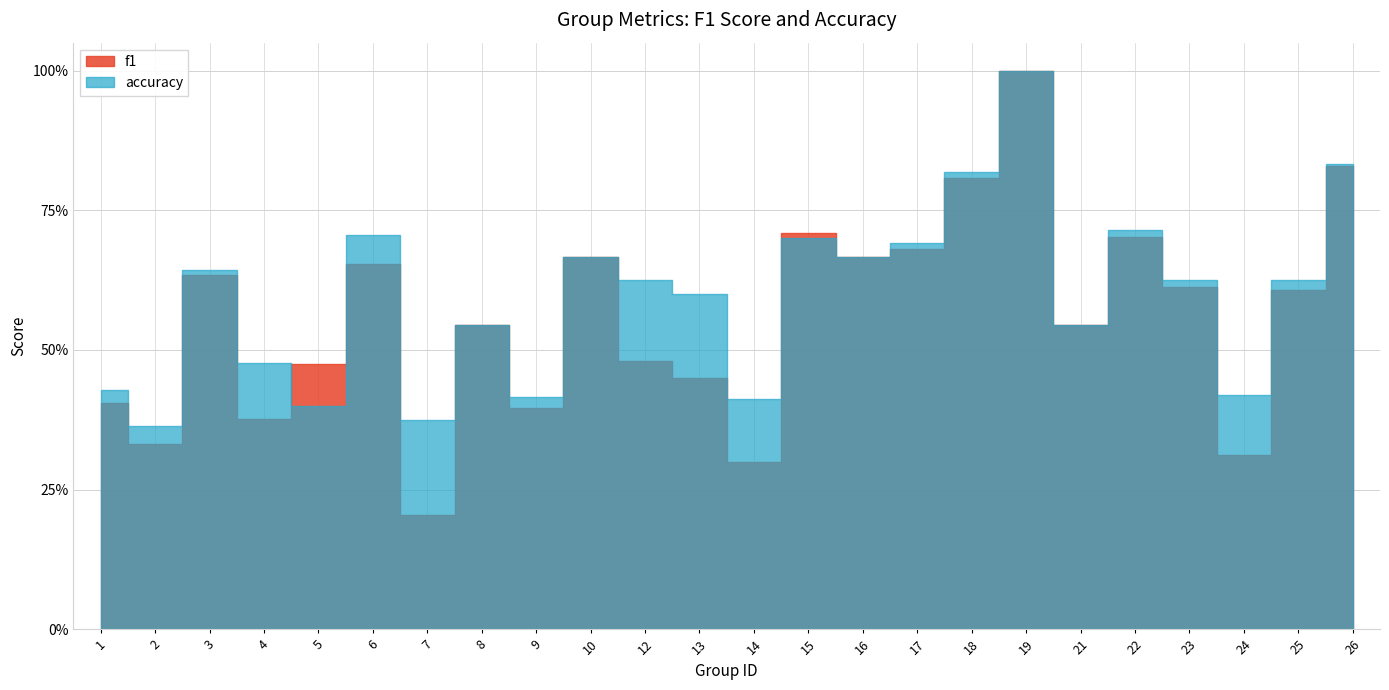

At which label does f1 reach its minimum?

7